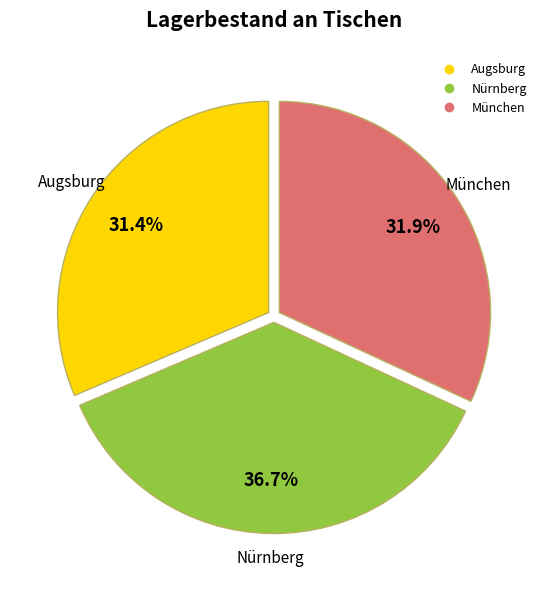

Does München account for over 50% of the chart?

No